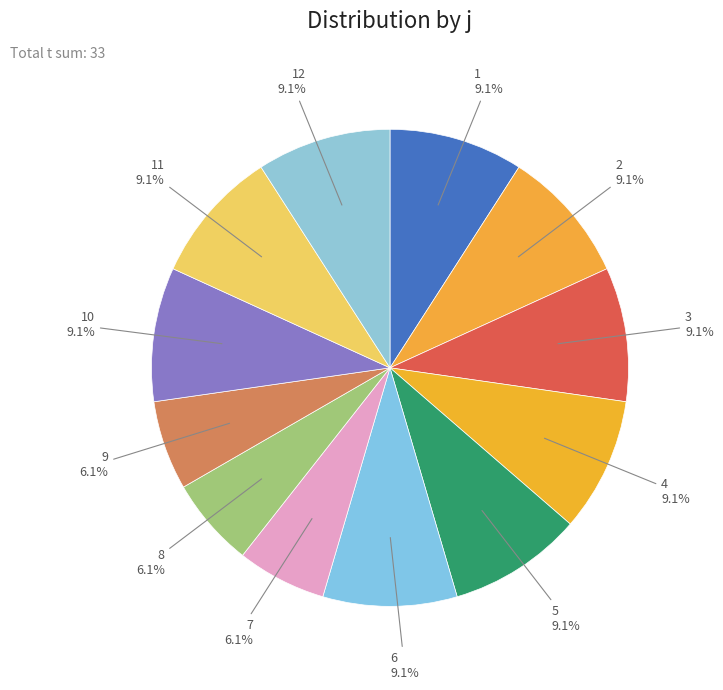

Do 9 and 3 together represent more than half of the pie?

No